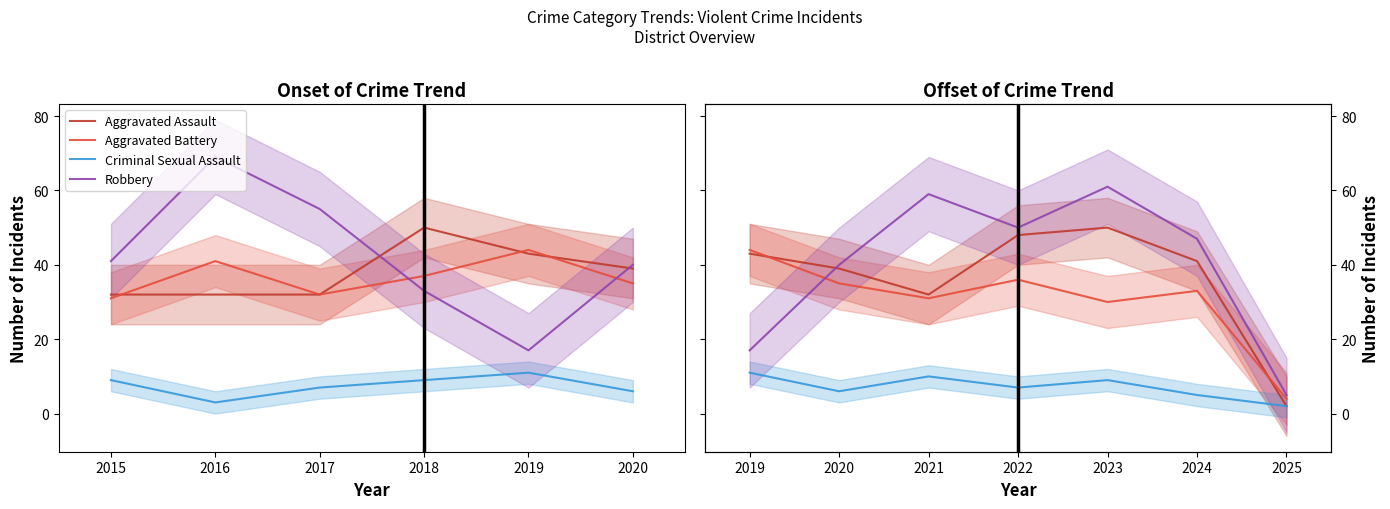

In Aggravated Battery, how many points are lower than both neighbors (excluding endpoints)?

2